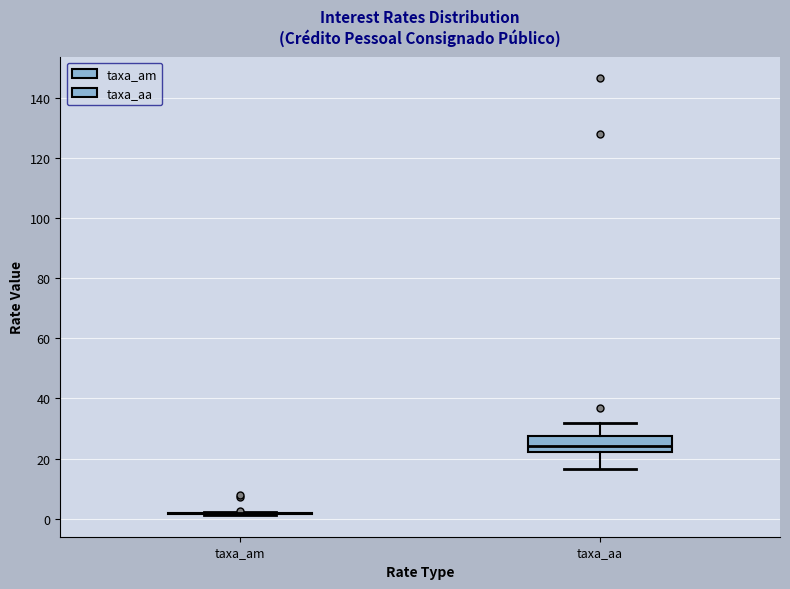

Comparing the boxes themselves (not the whiskers), which one is the tallest?

taxa_aa